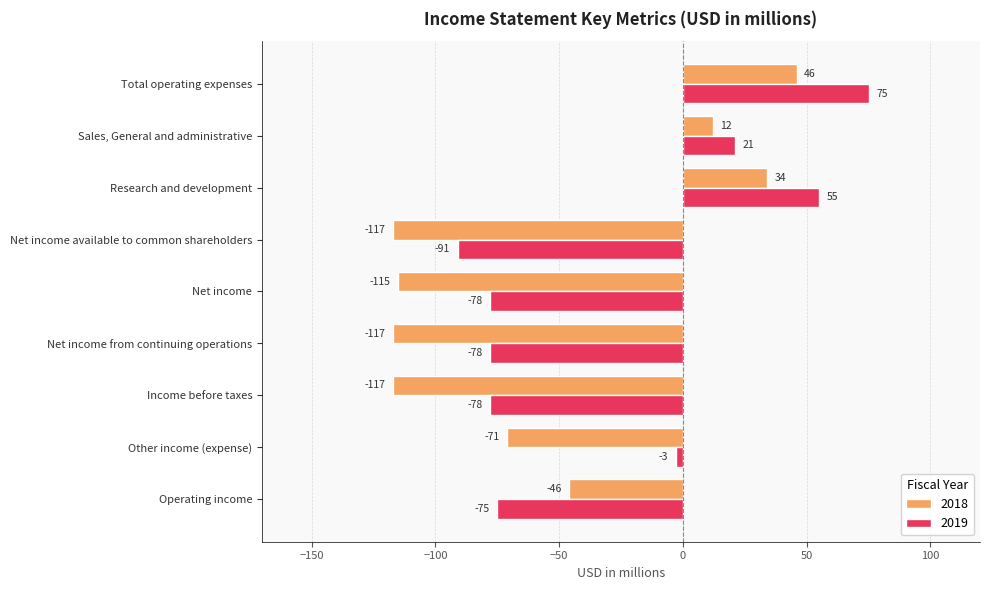

How many data points does each series have?

9